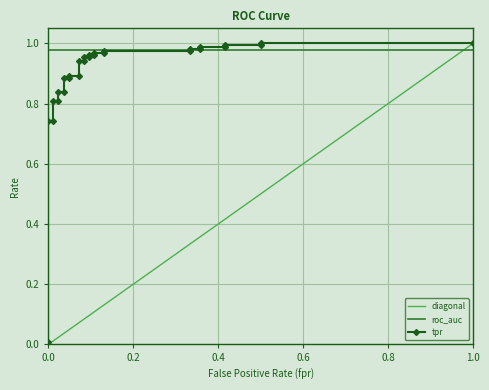

What is the greatest value displayed?

1.0